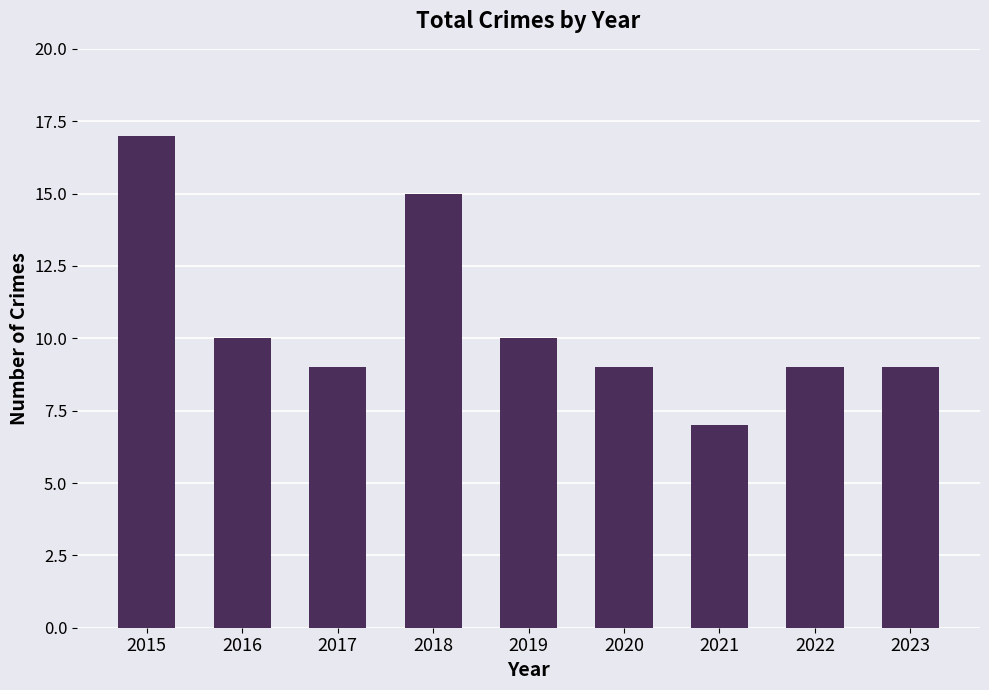

What is the change in value from 2015 to 2016?

-7